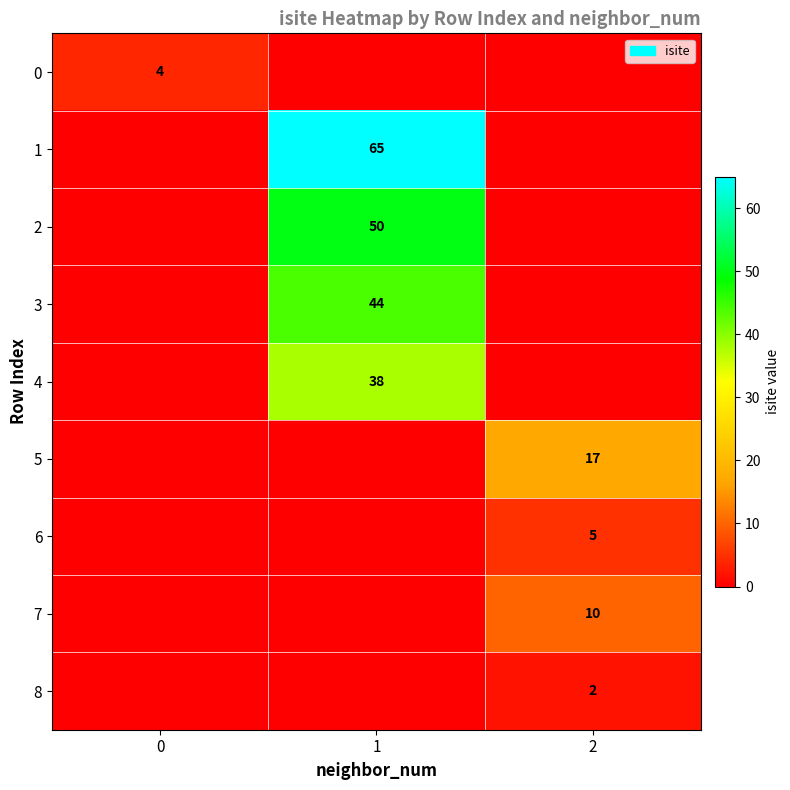

Is it true that 3 equals 73 at 1?

False